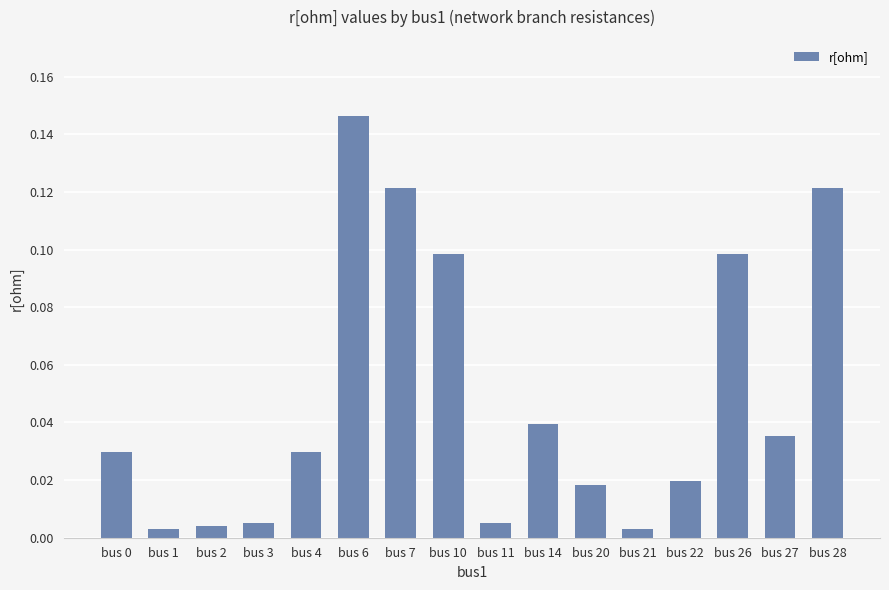

Count the number of categories in the chart.

16